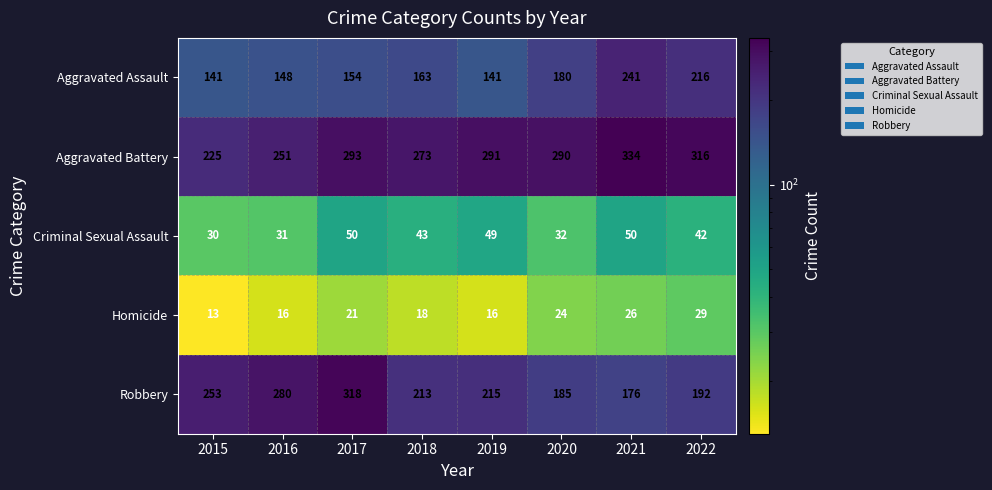

How many values in the Aggravated Battery series are below 291?

4